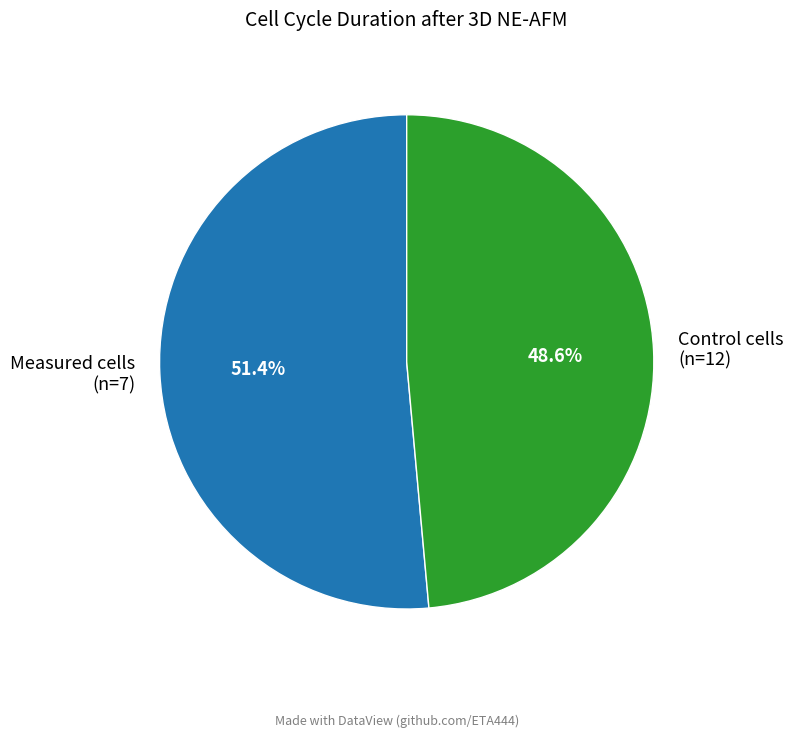

Rank the categories by value from lowest to highest.

Control cells (n=12), Measured cells (n=7)